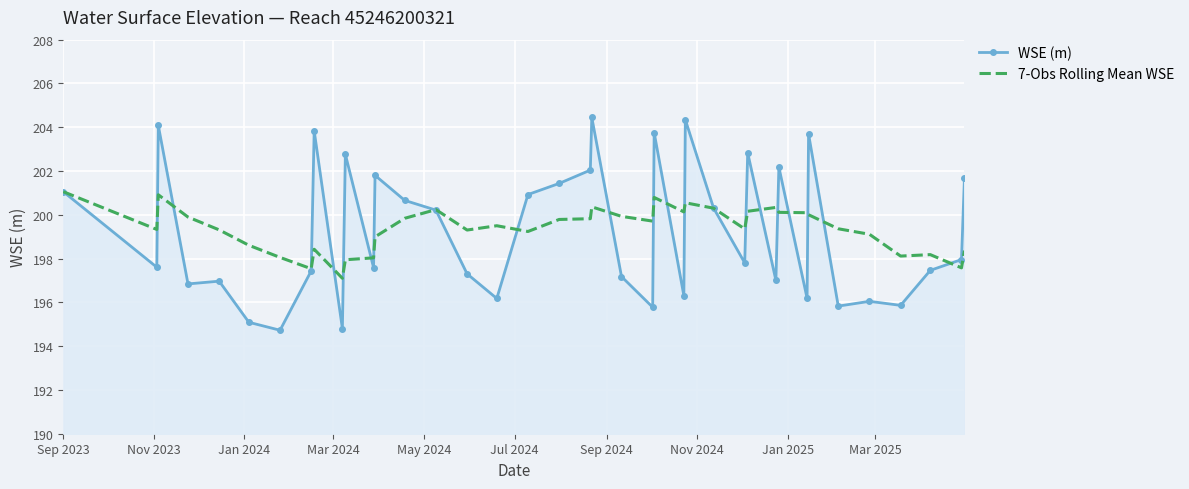

What is the difference between the second highest and second lowest values in the WSE (m) series?

9.5